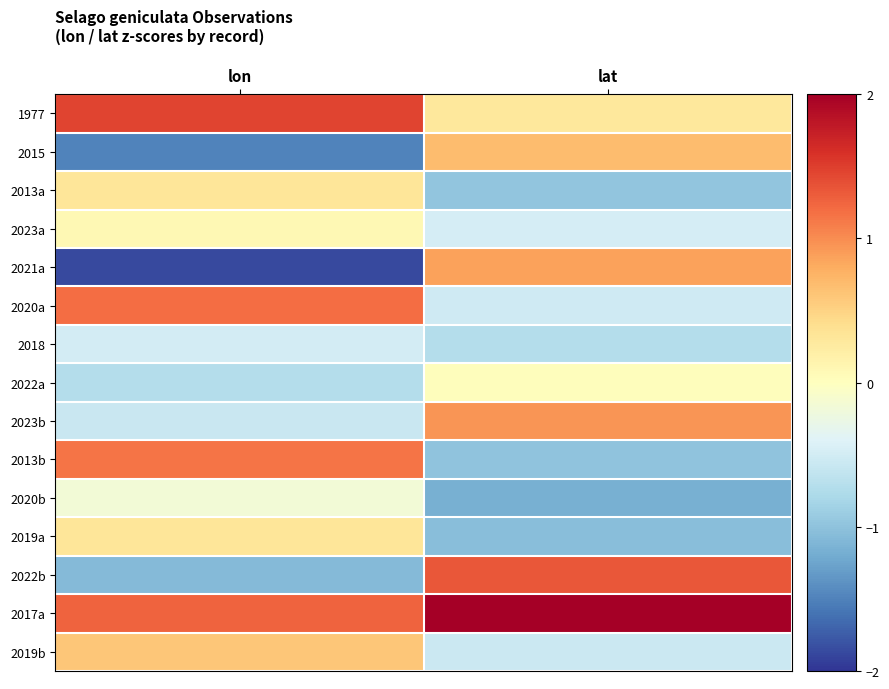

At lon, list the series in order from smallest to largest.

2021a, 2015, 2022b, 2022a, 2023b, 2018, 2020b, 2023a, 2019a, 2013a, 2019b, 2013b, 2020a, 2017a, 1977